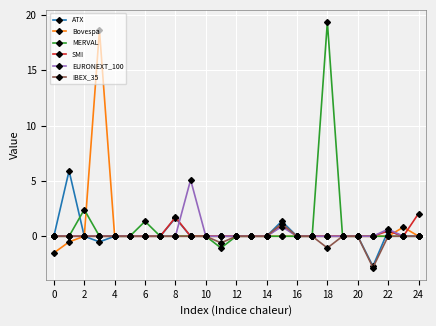

True or false: EURONEXT_100 has more than 0 interior local peaks.

True